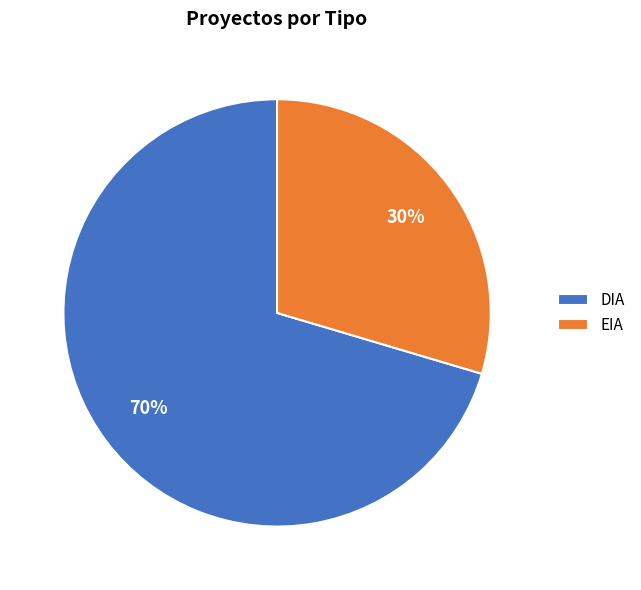

Is it true that EIA is 42% of the pie?

False